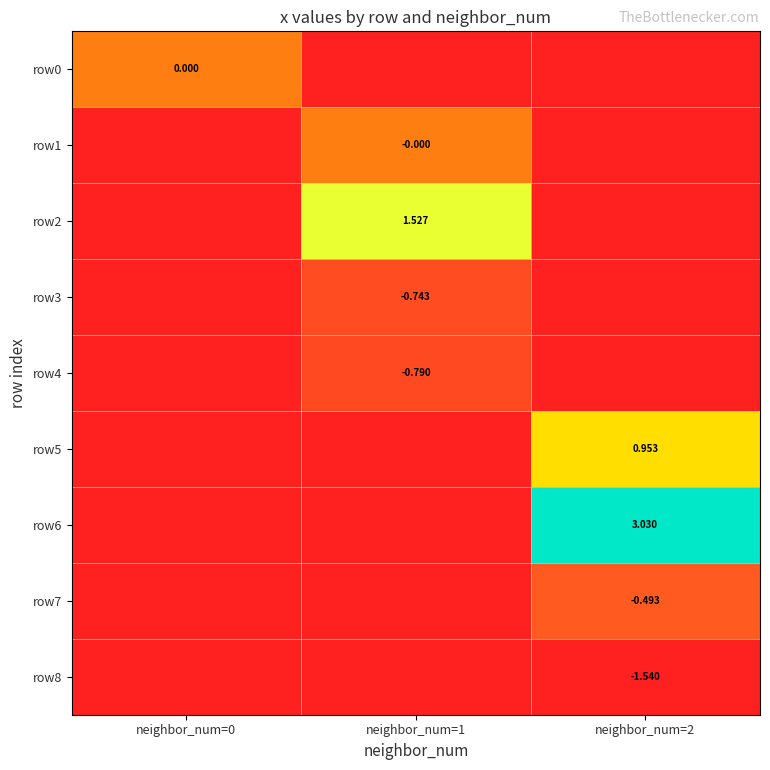

The row8 series shows -1.5 at neighbor_num=2. True or false?

True